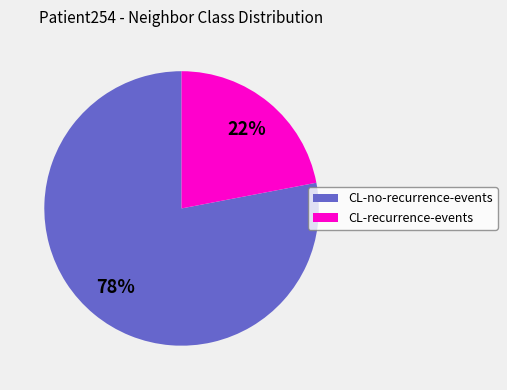

Do CL-recurrence-events and CL-no-recurrence-events together represent more than half of the pie?

Yes